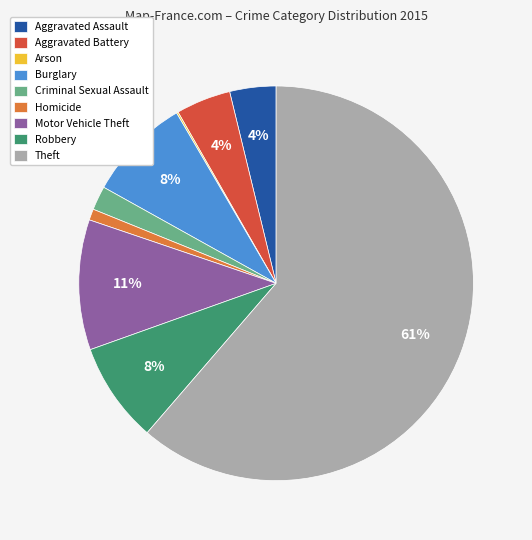

Is Theft the majority of the pie?

Yes